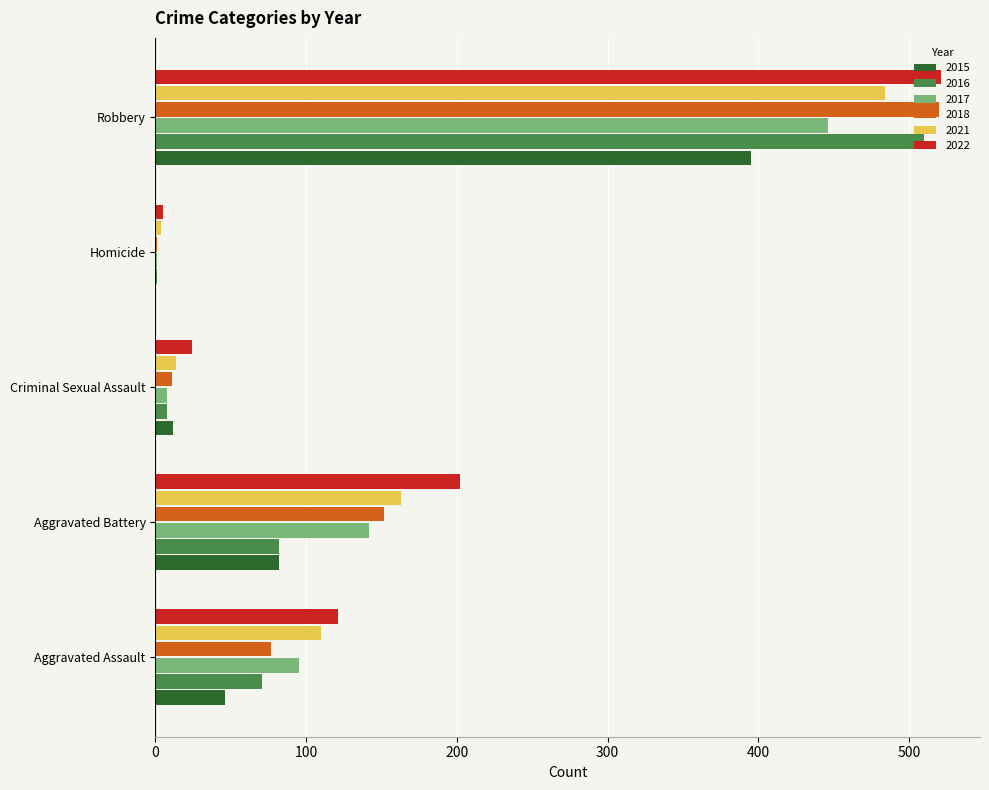

The value of 2015 at Aggravated Battery is 82. True or false?

True